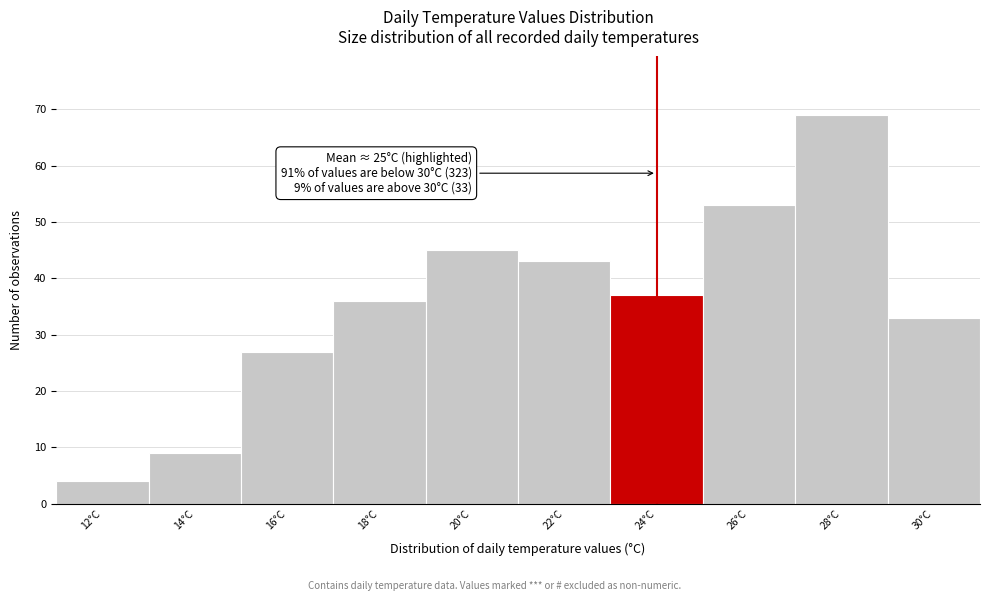

Reading right to left, transcribe all the data shown in this chart.

30°C=33	28°C=69	26°C=53	24°C=37	22°C=43	20°C=45	18°C=36	16°C=27	14°C=9	12°C=4